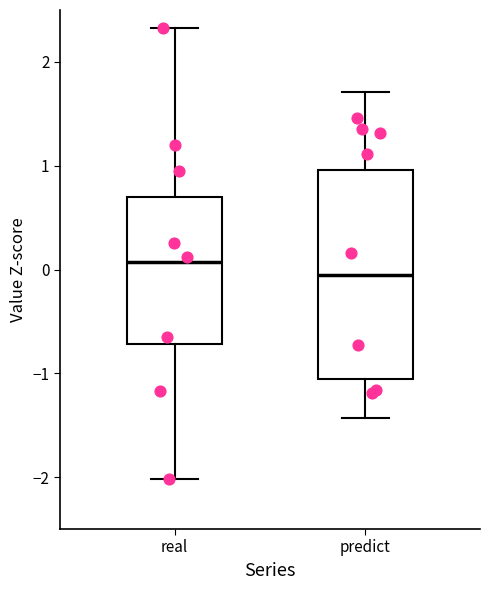

Which box's median line is the highest?

real